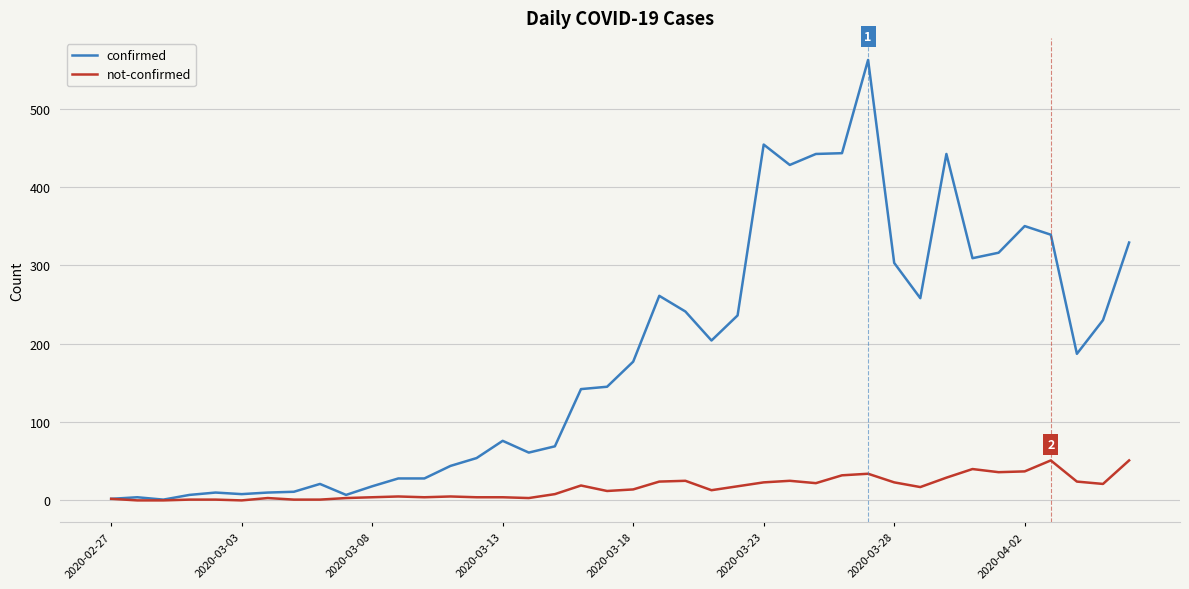

What is the highest value of the confirmed series?

562